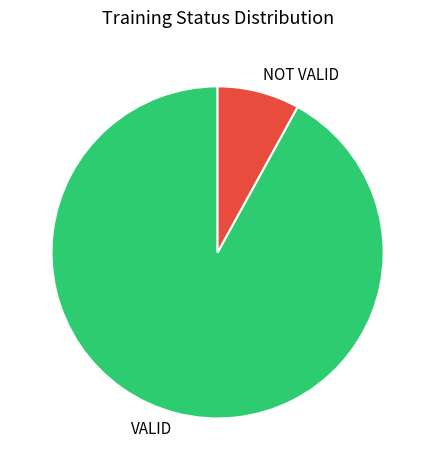

Count the number of slices in the pie.

2